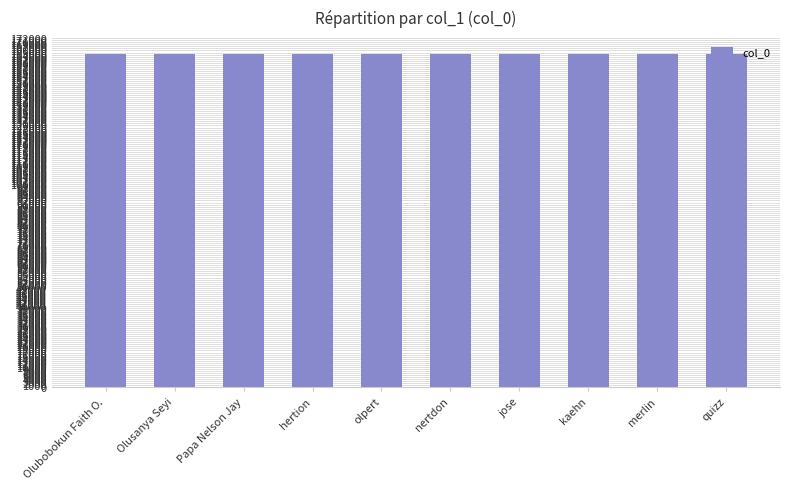

Are the bars horizontal?

No